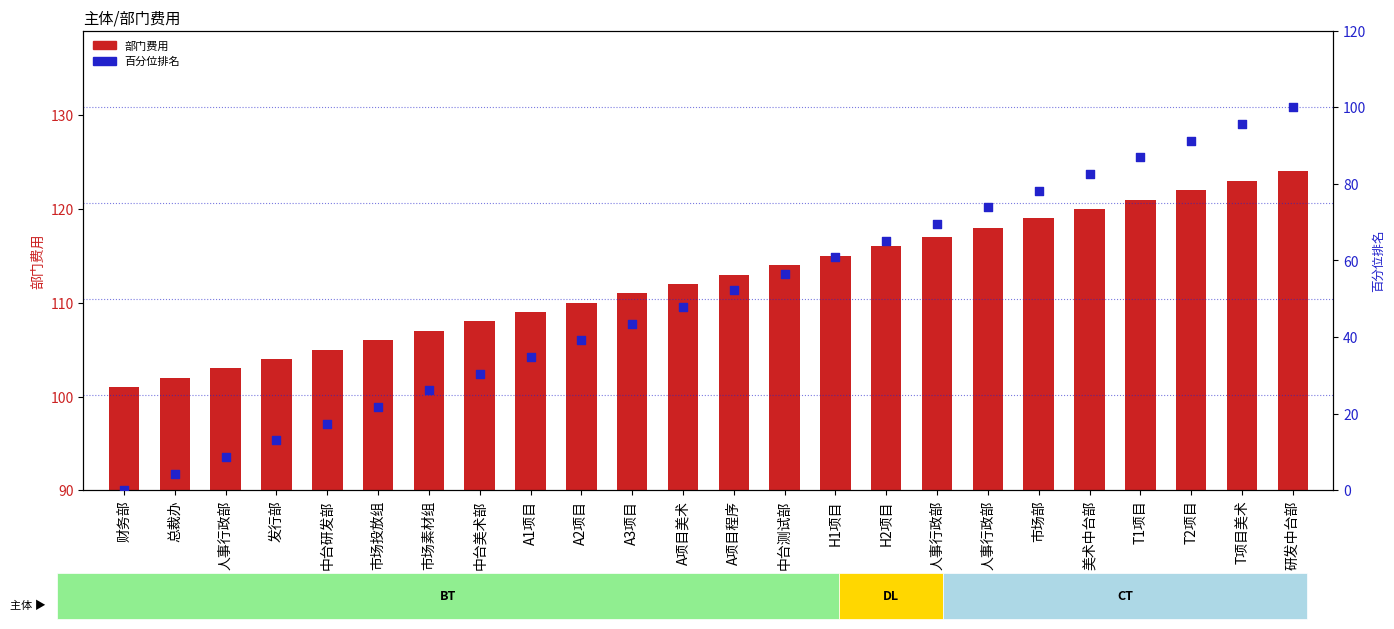

Which series reaches the minimum Y coordinate?

百分位排名